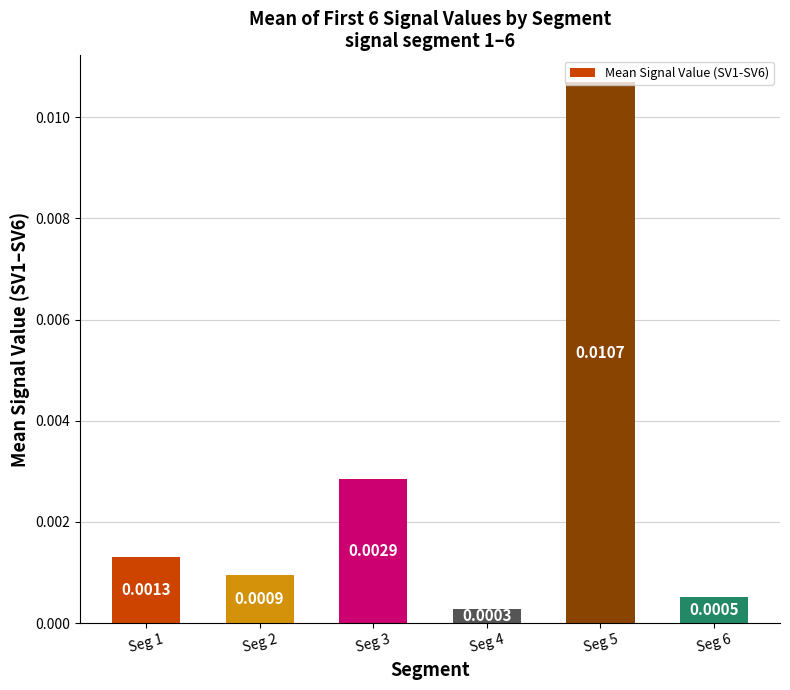

Which has a higher value, Seg 4 or Seg 3?

Seg 3